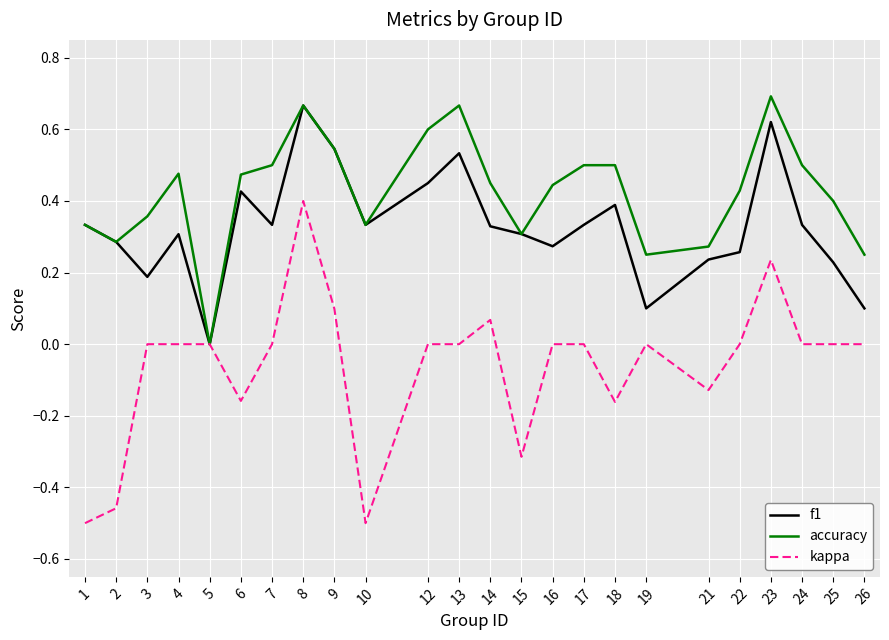

How many series are shown in this chart?

3